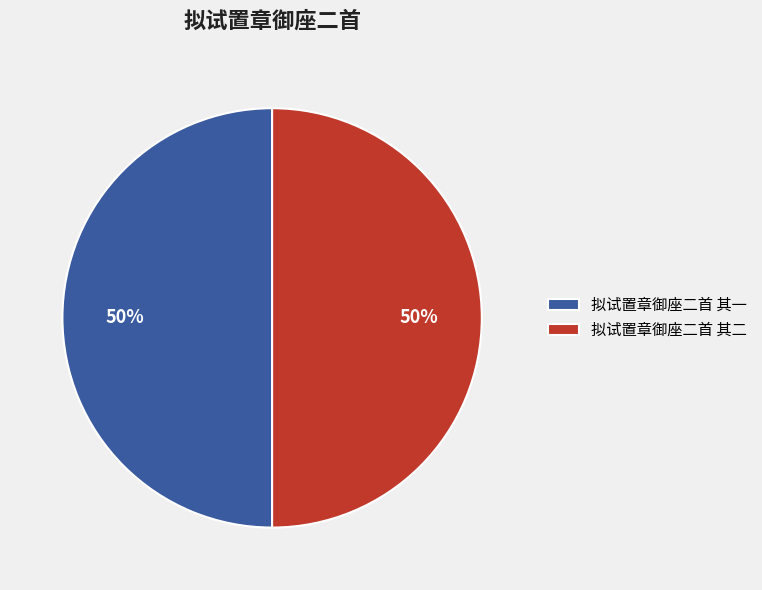

Approximately how many times larger is the value at 拟试置章御座二首 其二 compared to 拟试置章御座二首 其一?

1.0